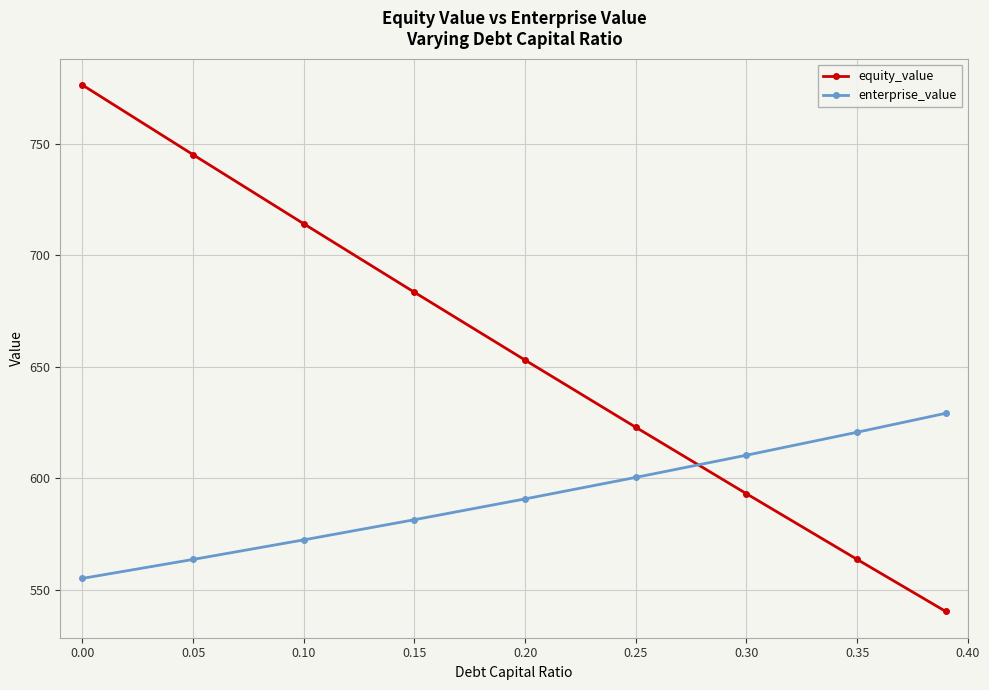

What is the value of the enterprise_value point at the 1st from the left?

555.1